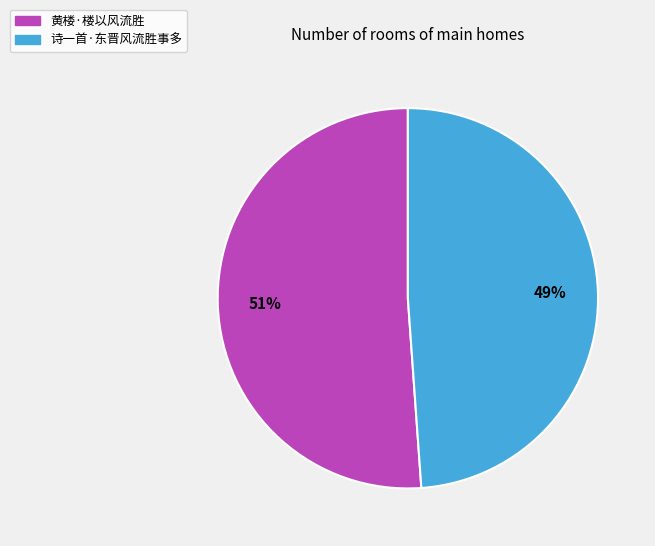

Which slice is the smallest?

诗一首·东晋风流胜事多